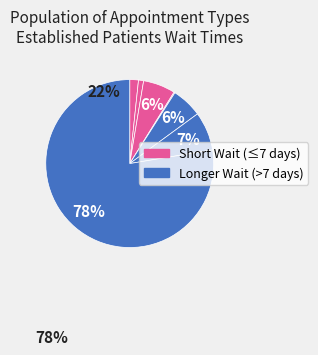

Is there a majority slice in this chart?

Yes